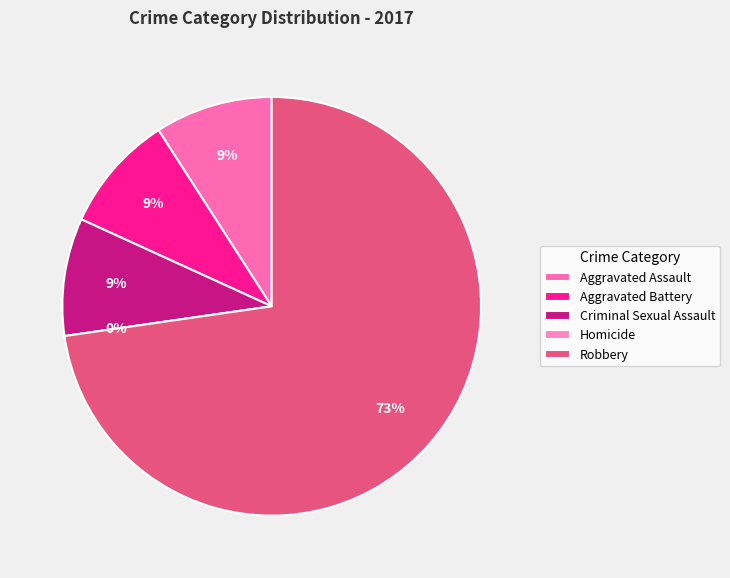

Combined, do Homicide and Aggravated Battery account for over 50%?

No